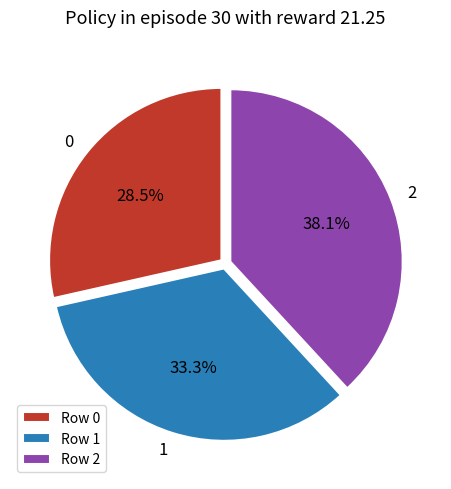

What is the ratio of the value at 1 to the value at 2?

0.9